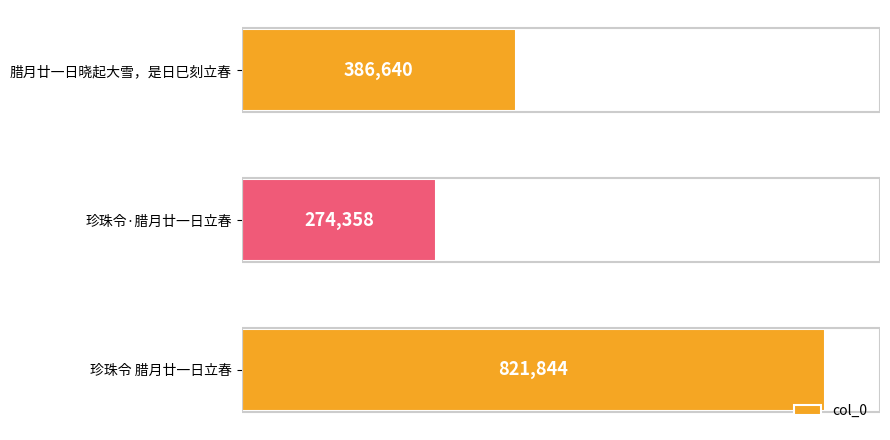

List the labels in order of value, largest first.

珍珠令 腊月廿一日立春, 腊月廿一日晓起大雪，是日巳刻立春, 珍珠令·腊月廿一日立春